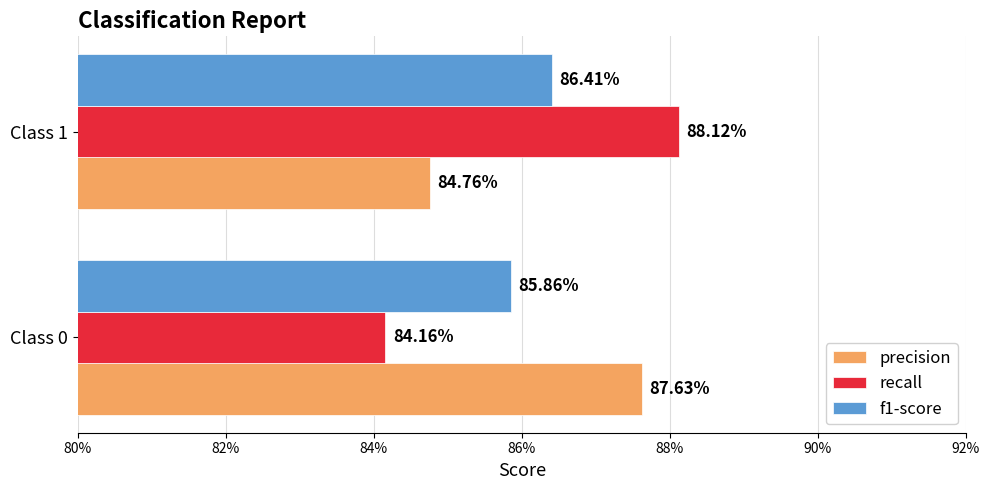

Rank the series by their maximum value, from highest to lowest.

recall, precision, f1-score